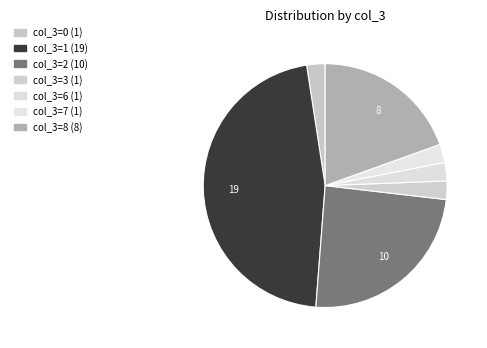

Count the number of slices in the pie.

7